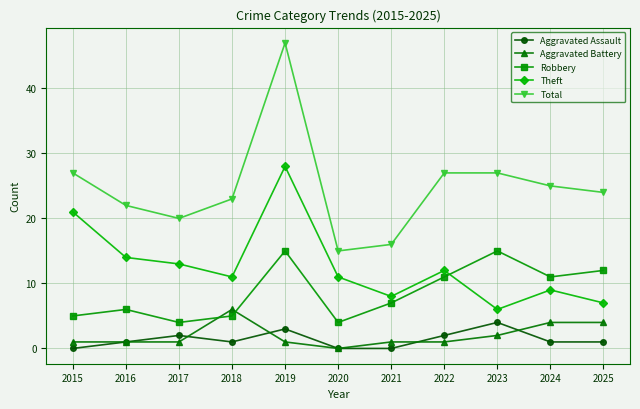

Between which two adjacent categories do Theft and Robbery first intersect?

2022 and 2023